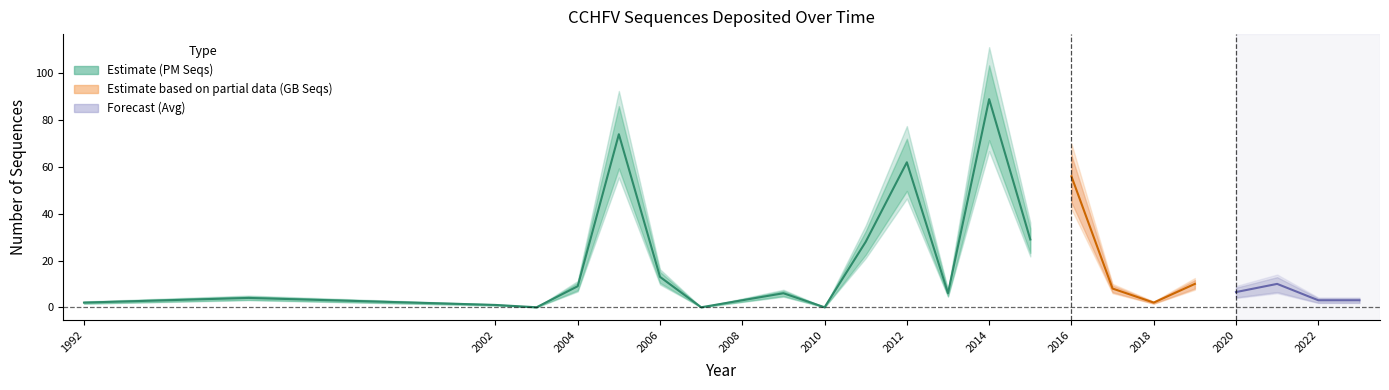

What is the difference between the NumSeqs (GB) values at 2012 and 2002?

61